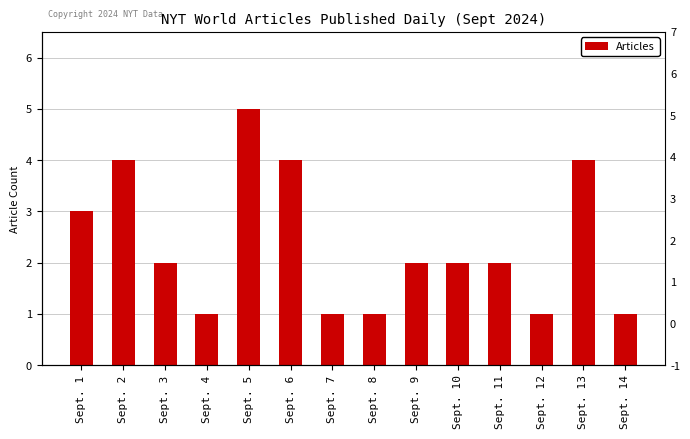

How many bars are there in total?

14